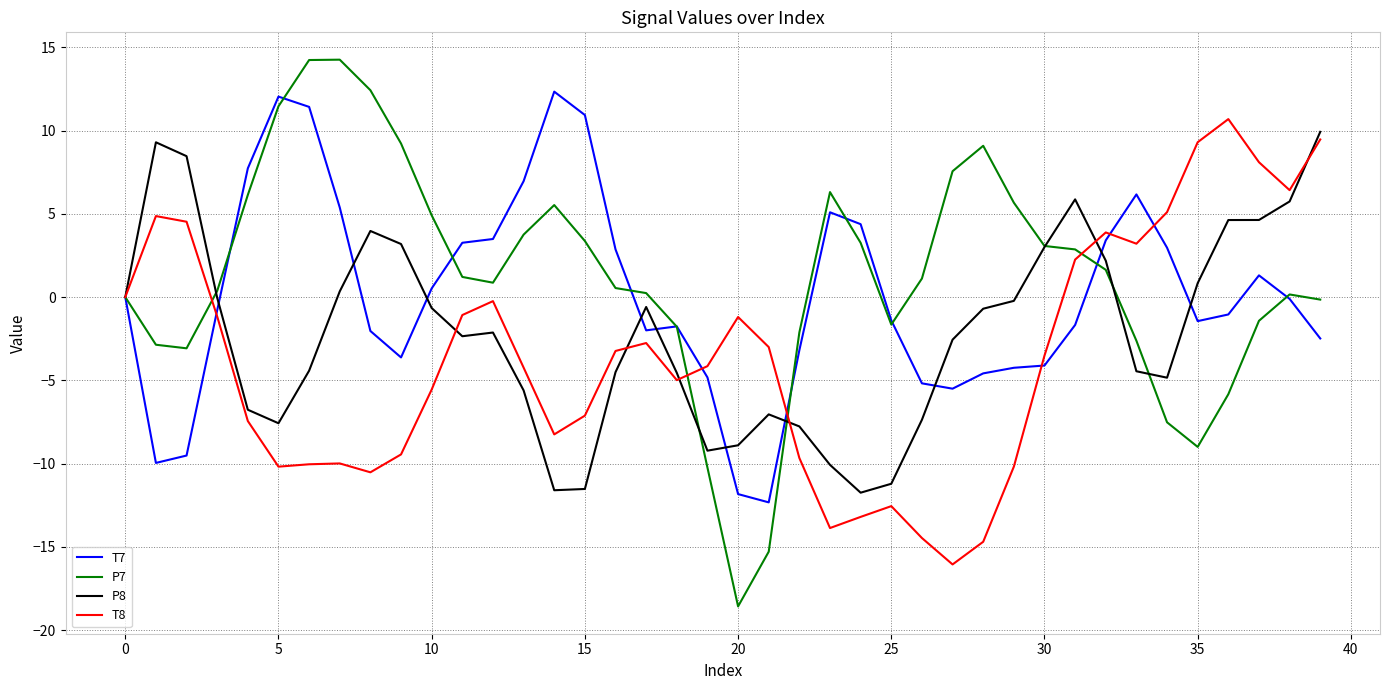

What is the maximum value for T7?

12.3